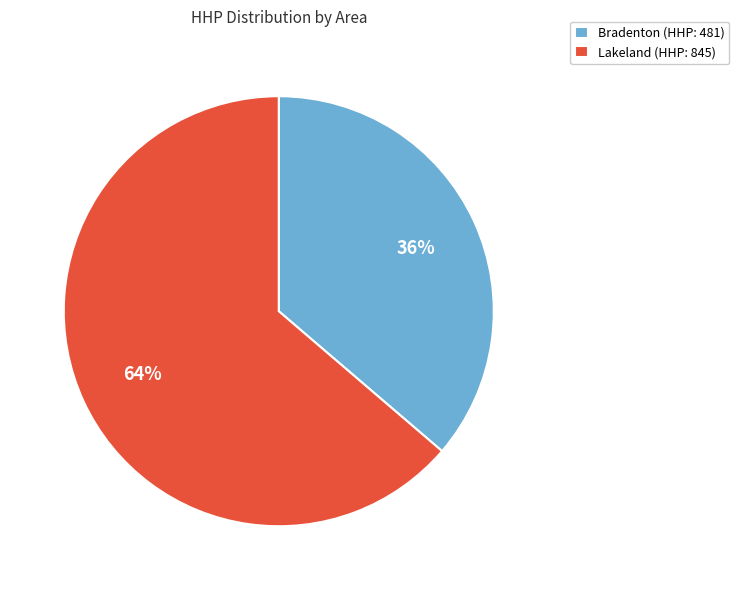

To the nearest percent, what portion does Bradenton (HHP: 481) represent?

36%